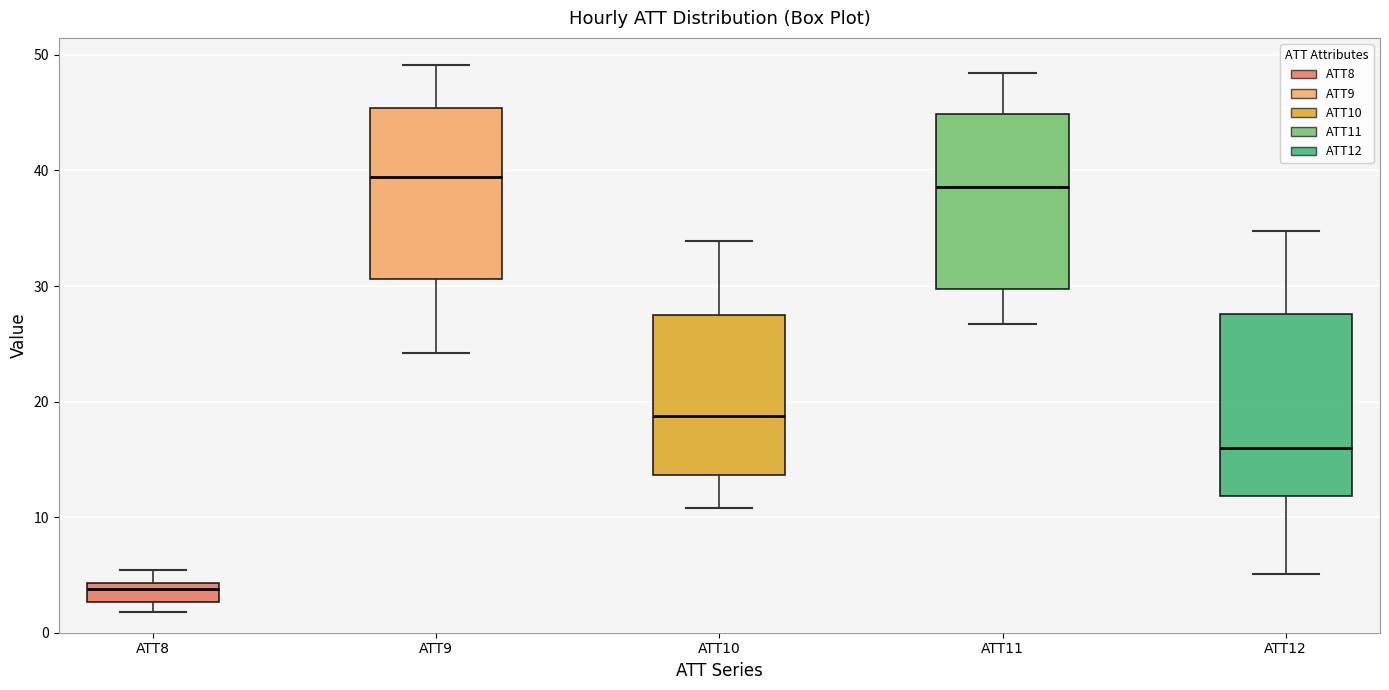

Where is the upper edge of the box for ATT11 on the y-axis? The values are not printed on the chart, so give them approximately, as read against the axis.

45